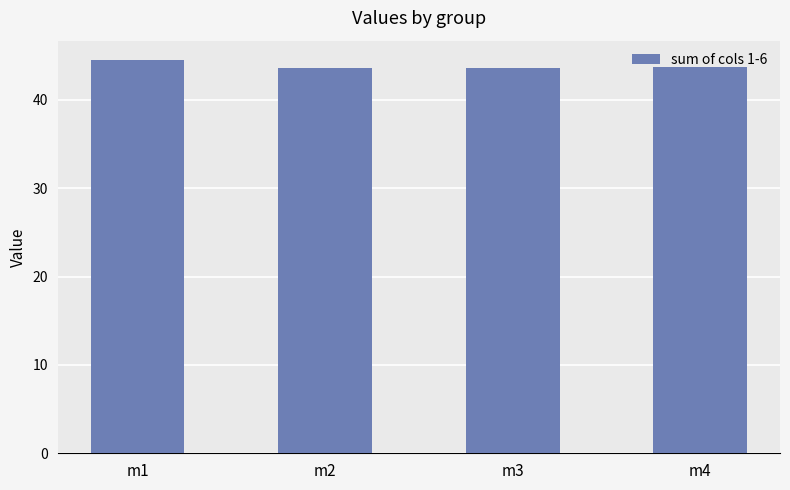

True or false: the data shows 43.8 at m4.

True